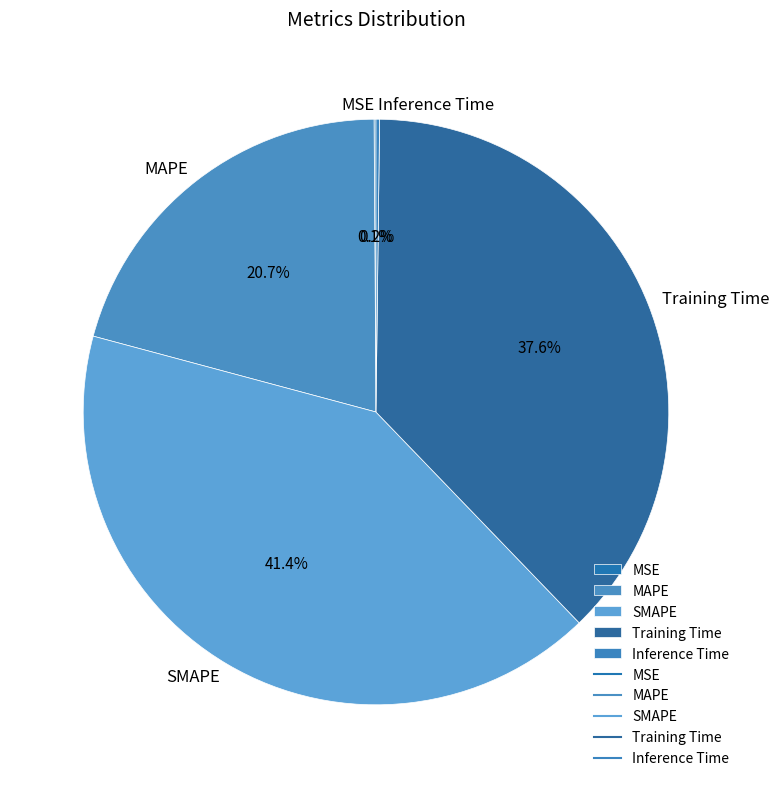

Is there any slice that represents more than half of the pie?

No